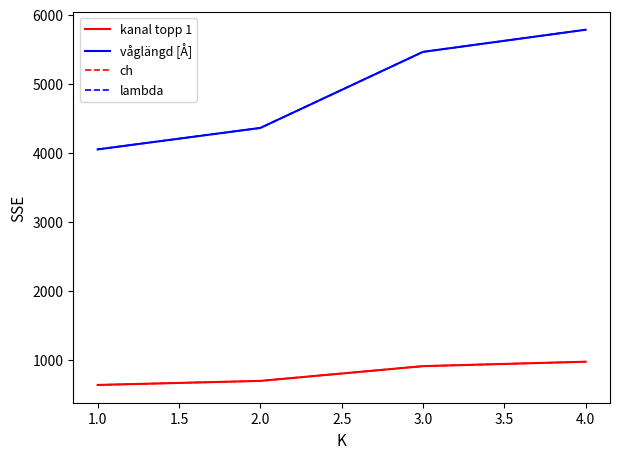

Reading left to right, what are all the values shown in this chart?

kanal topp 1: 631	690	904	968
våglängd [Å]: 4047	4358	5461	5782
ch: 631	690	904	968
lambda: 4047	4358	5461	5782